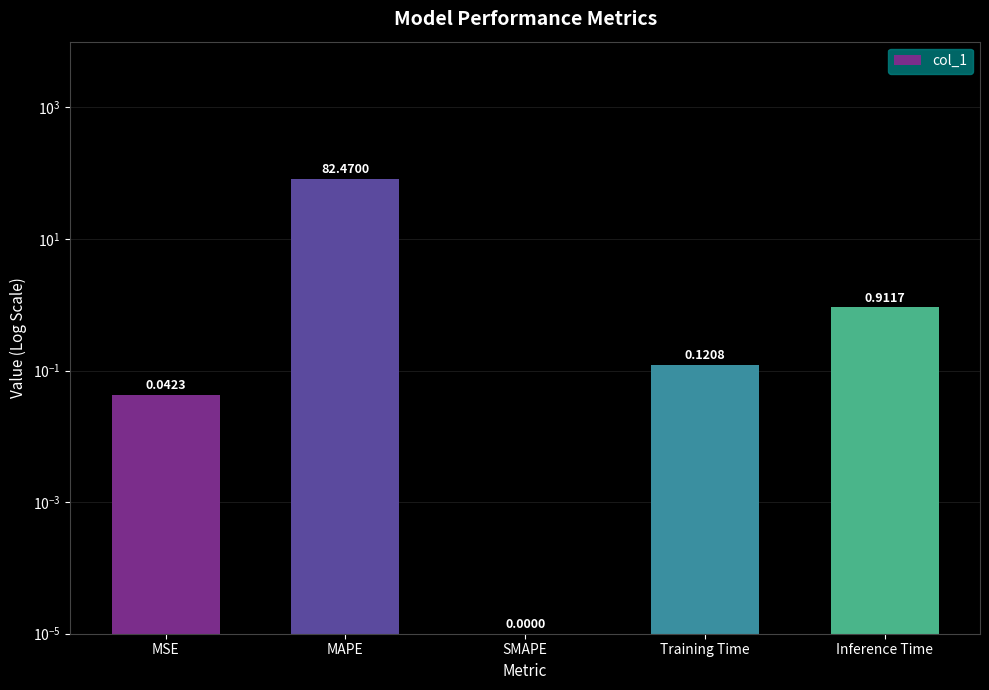

True or false: the data shows 0.1 at MSE.

False